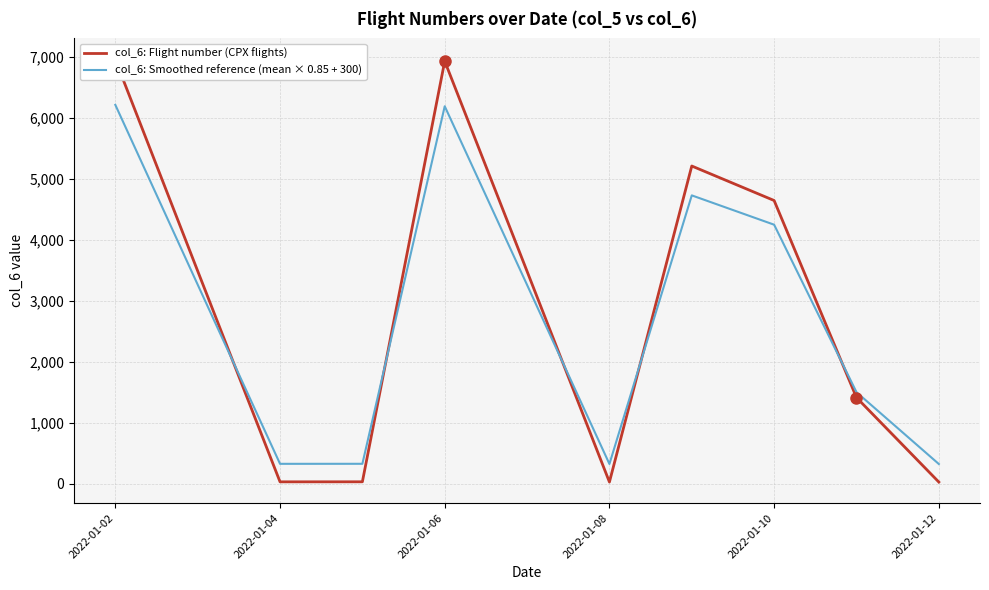

At how many categories does at least one series exceed 6532?

2